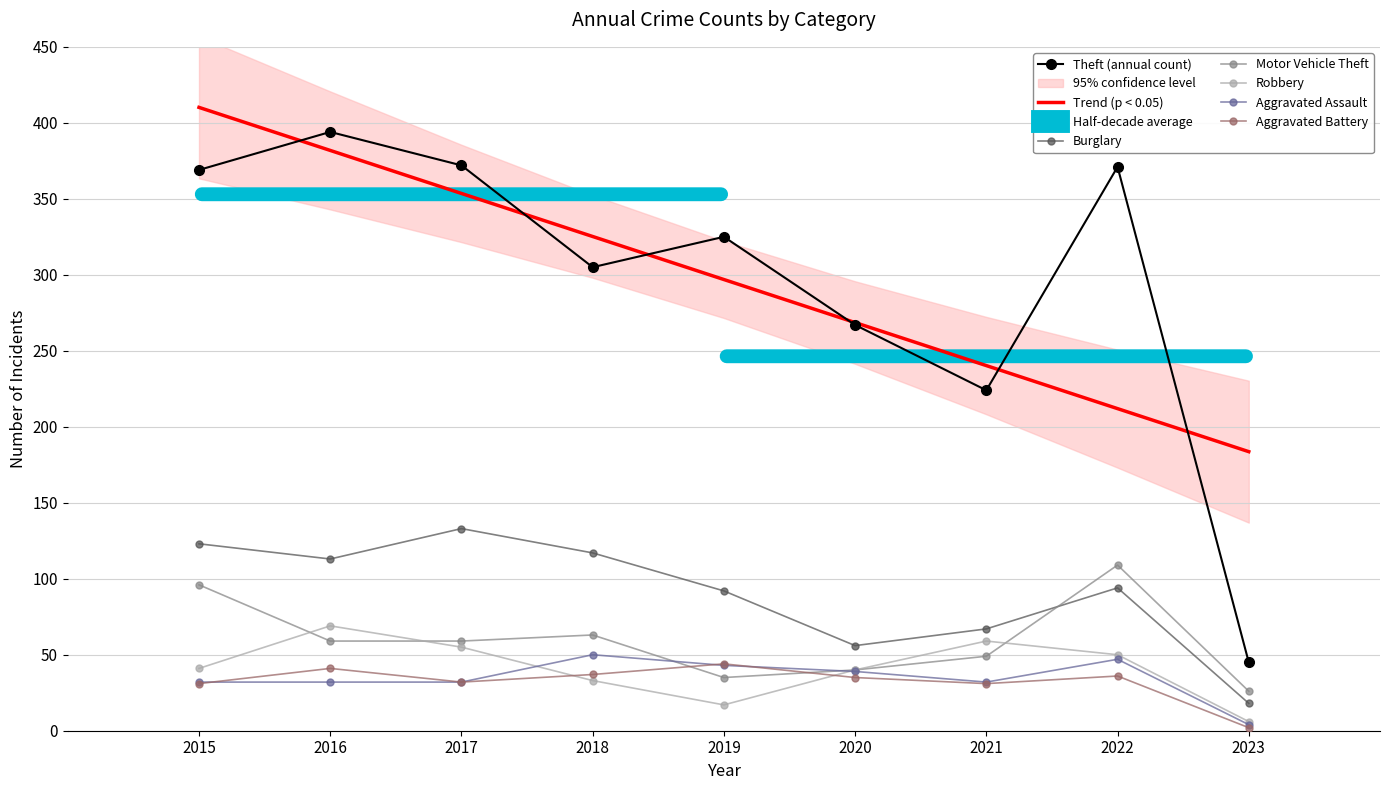

Reading left to right, transcribe all the data shown in this chart.

Theft: 2015=369	2016=394	2017=372	2018=305	2019=325	2020=267	2021=224	2022=371	2023=45
Burglary: 2015=123	2016=113	2017=133	2018=117	2019=92	2020=56	2021=67	2022=94	2023=18
Motor Vehicle Theft: 2015=96	2016=59	2017=59	2018=63	2019=35	2020=40	2021=49	2022=109	2023=26
Robbery: 2015=41	2016=69	2017=55	2018=33	2019=17	2020=40	2021=59	2022=50	2023=6
Aggravated Assault: 2015=32	2016=32	2017=32	2018=50	2019=43	2020=39	2021=32	2022=47	2023=4
Aggravated Battery: 2015=31	2016=41	2017=32	2018=37	2019=44	2020=35	2021=31	2022=36	2023=2